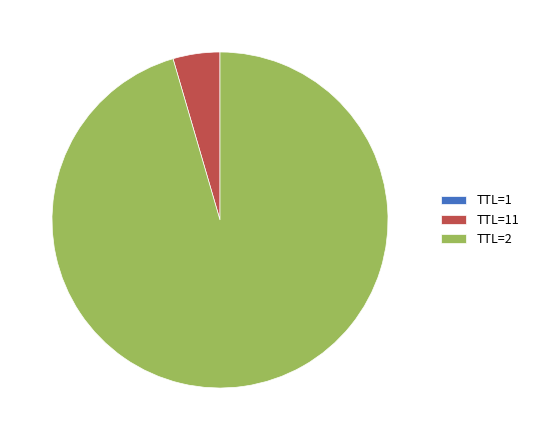

Which slice is the largest?

TTL=2